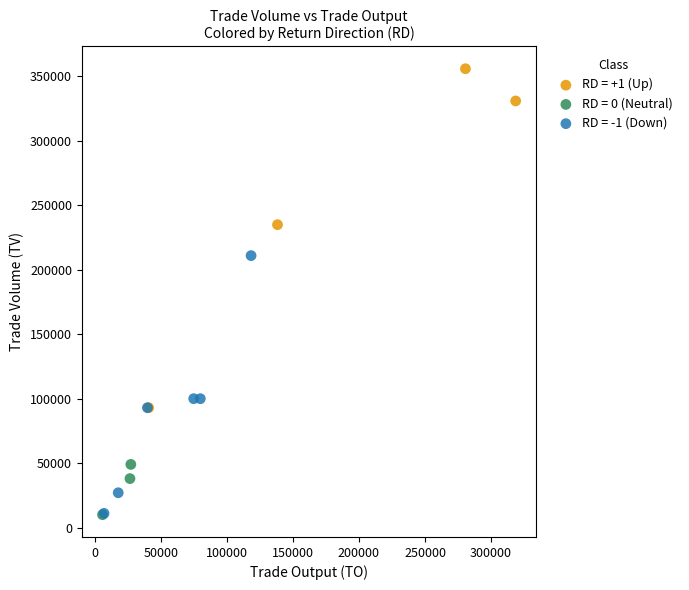

Which series contains the highest Y value?

RD = +1 (Up)